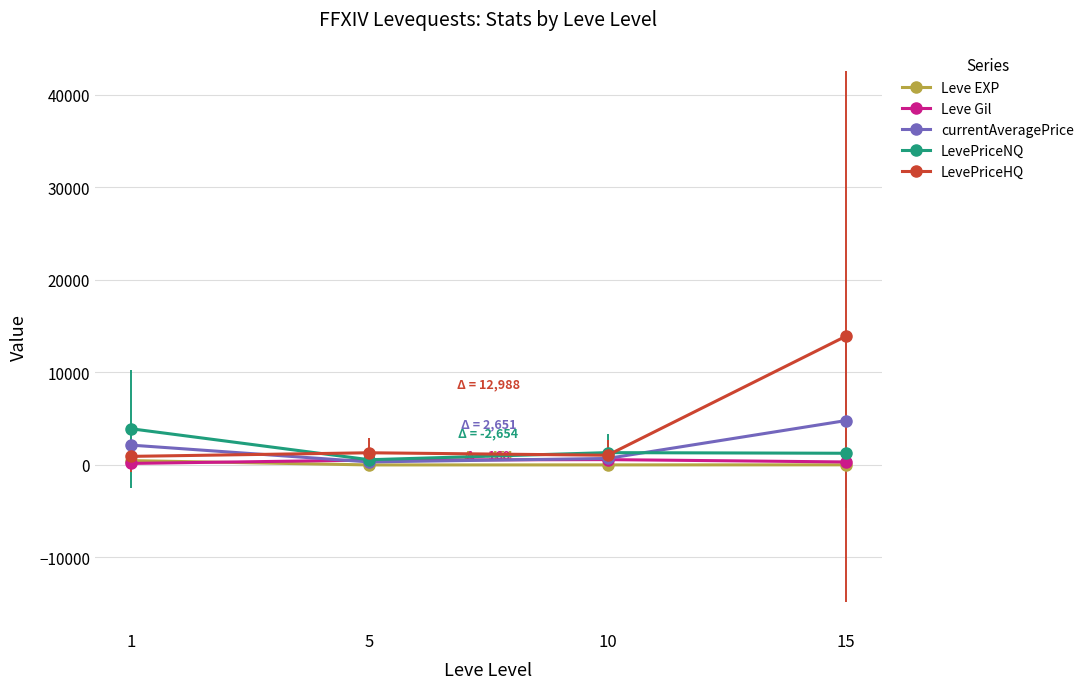

How many data points in currentAveragePrice are less than 2146?

2